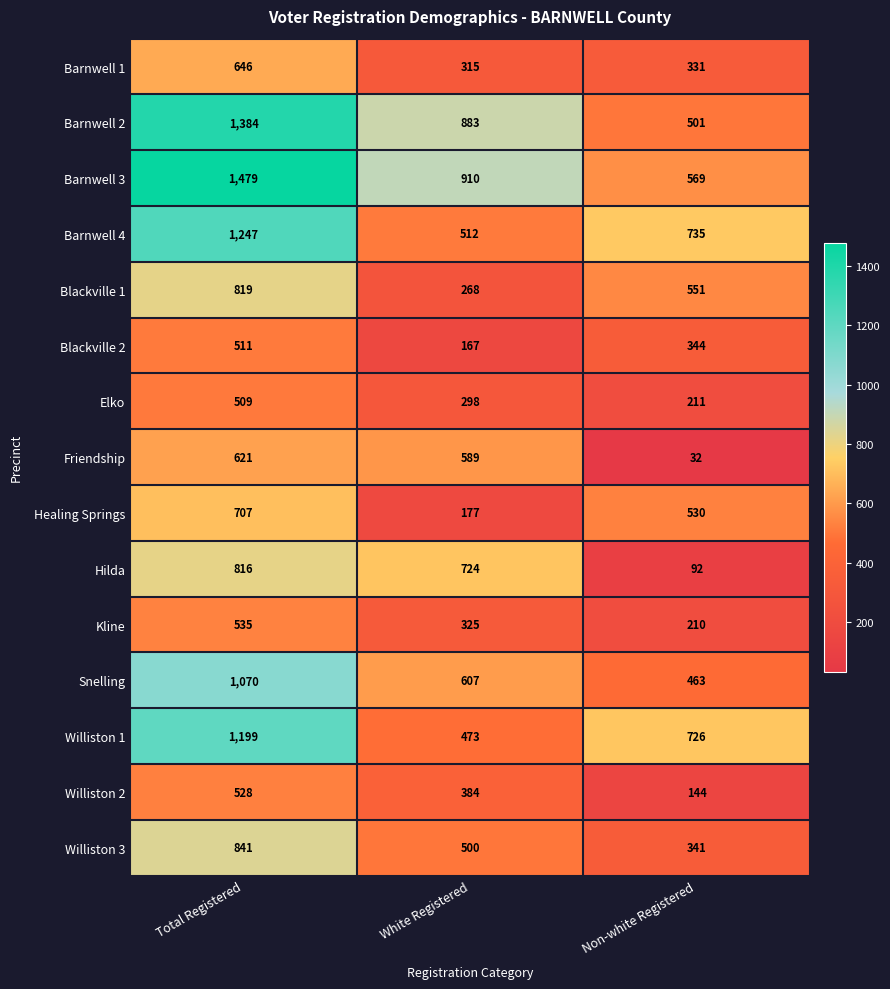

True or false: Barnwell 4 has a value of 846 at Total Registered.

False